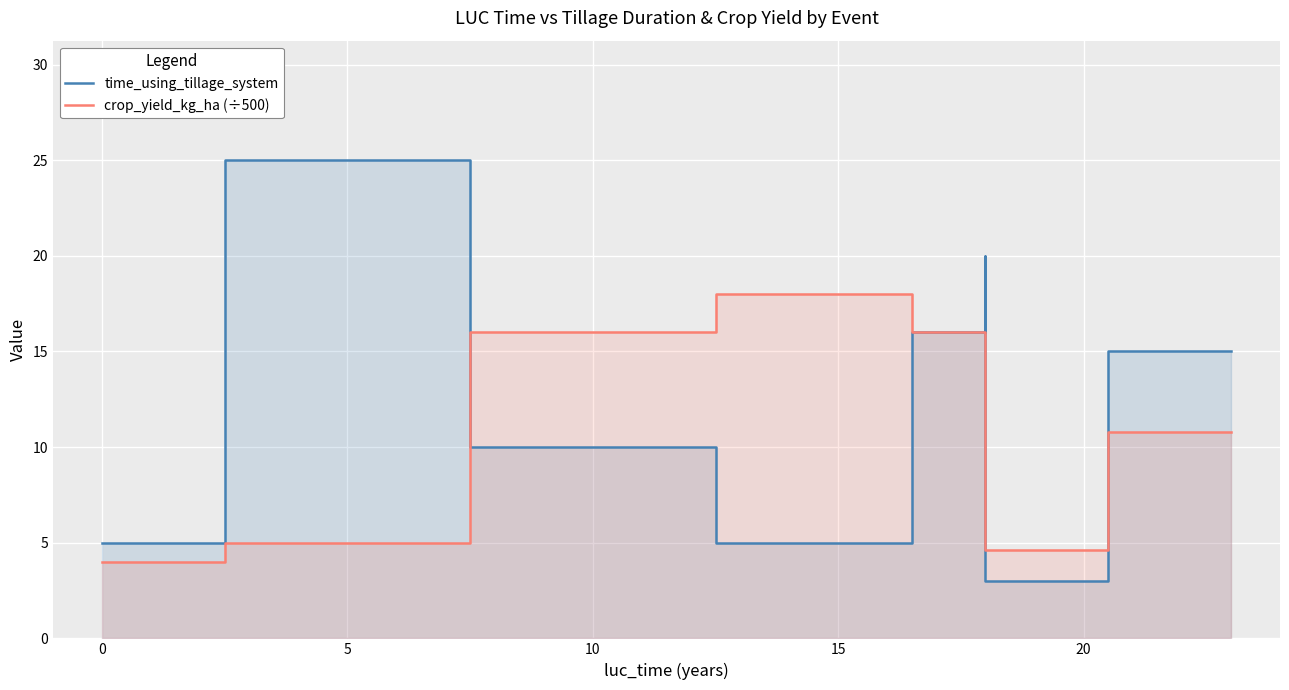

What is the value of the crop_yield_kg_ha (÷500) point at the 2nd from the left?

5.0